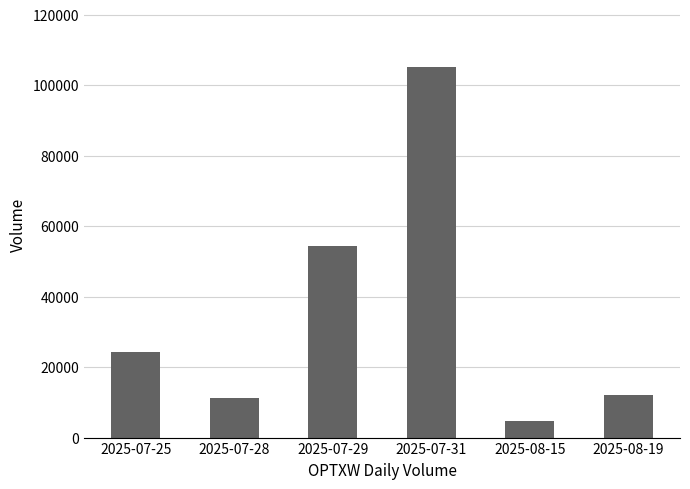

How many values are below 24185?

3